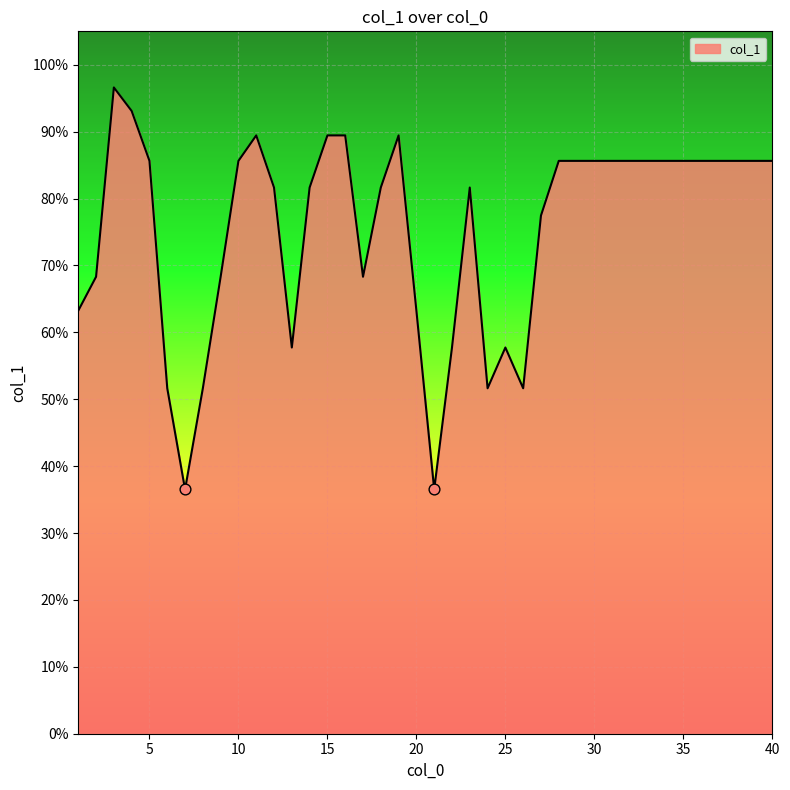

What is the minimum value shown in the chart?

36.5